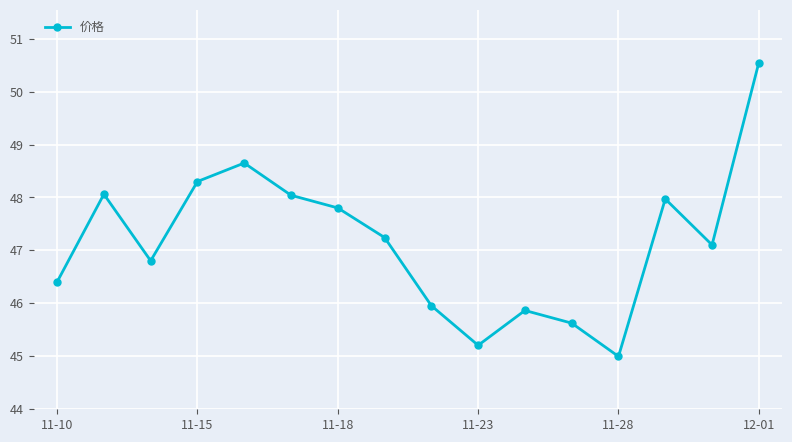

True or false: there are more than 2 points higher than both neighbors.

True